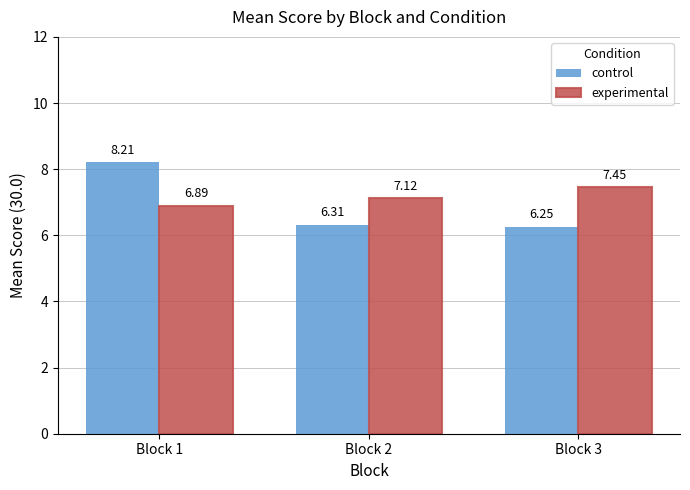

Is the value of experimental at Block 1 greater than the value of control at Block 1?

No